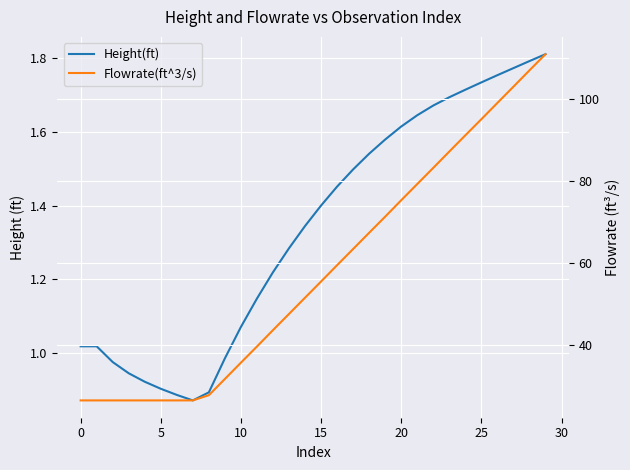

How many data points in Flowrate(ft^3/s) are less than 55?

15